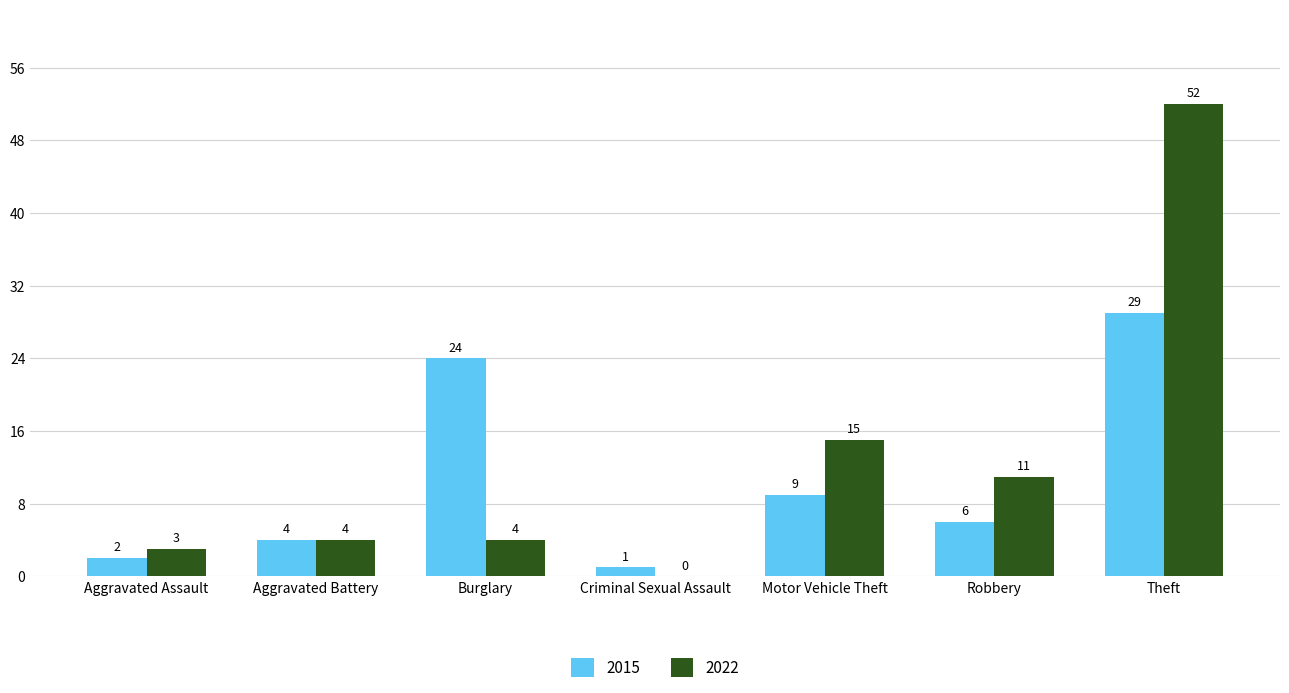

Reading left to right, list all the values displayed in this chart.

2015: 2	4	24	1	9	6	29
2022: 3	4	4	0	15	11	52